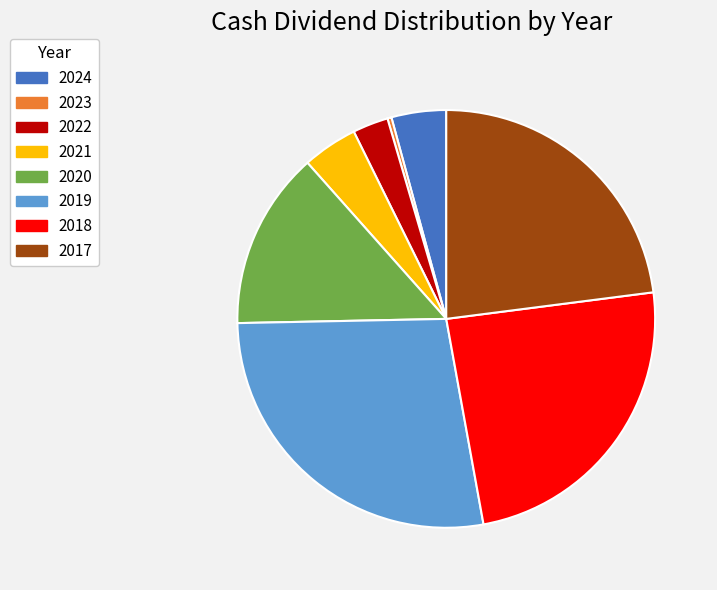

What is the largest slice in the pie chart?

2019